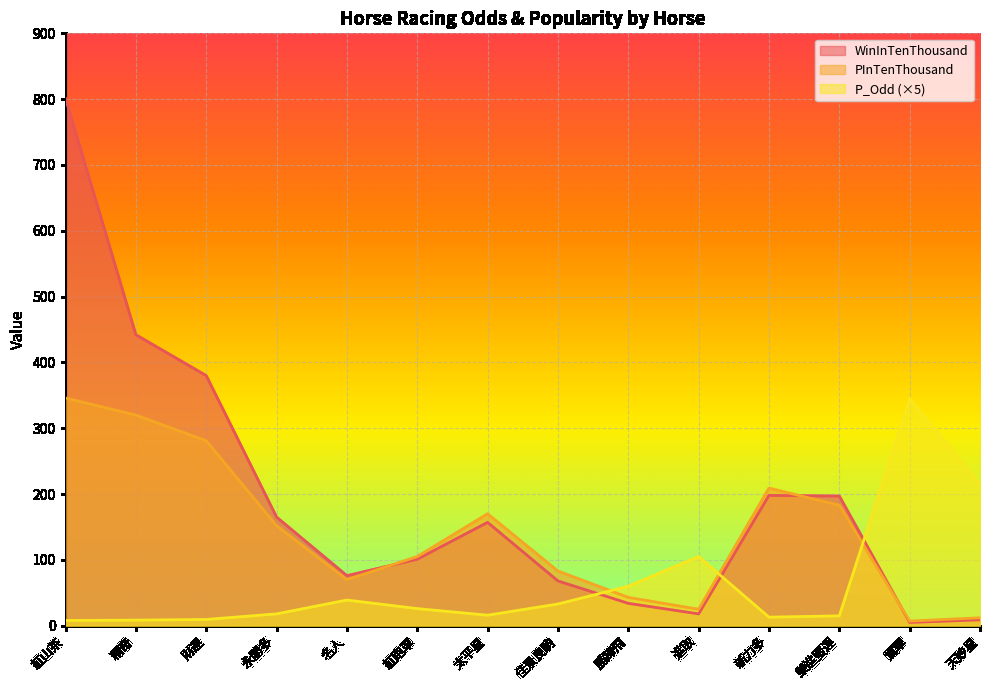

What is the value of the PInTenThousand point at the 4th from the left?

152.0